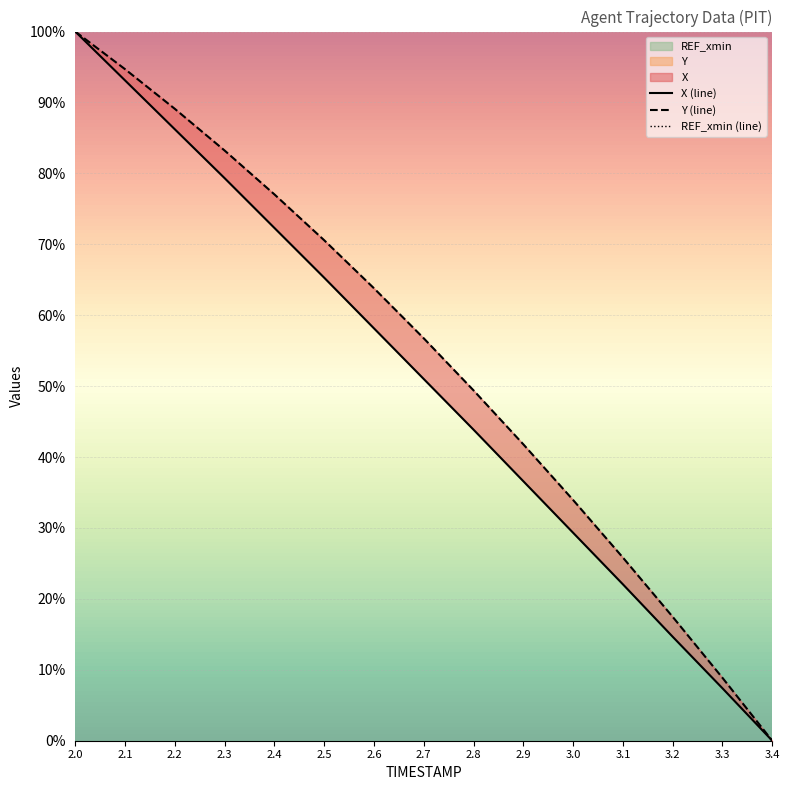

How many data points in Y (line) are less than 56?

7